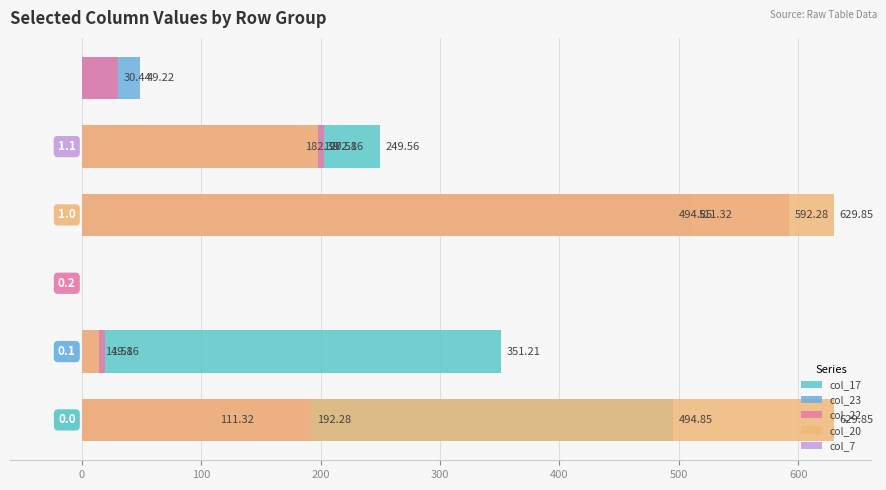

Between −100 and 100, which series saw the biggest shift?

col_20